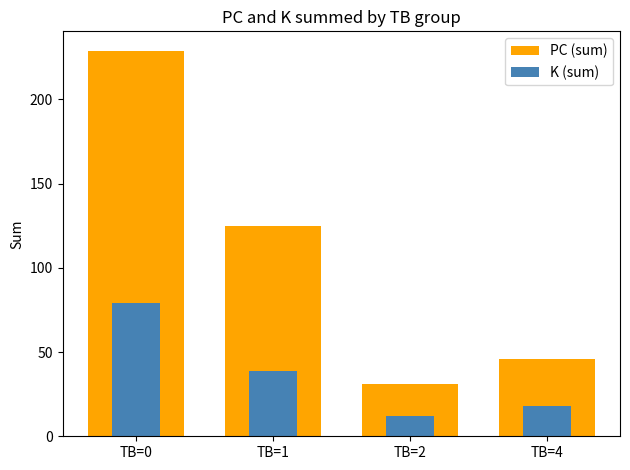

List the series in order of their overall mean, lowest first.

K (sum), PC (sum)